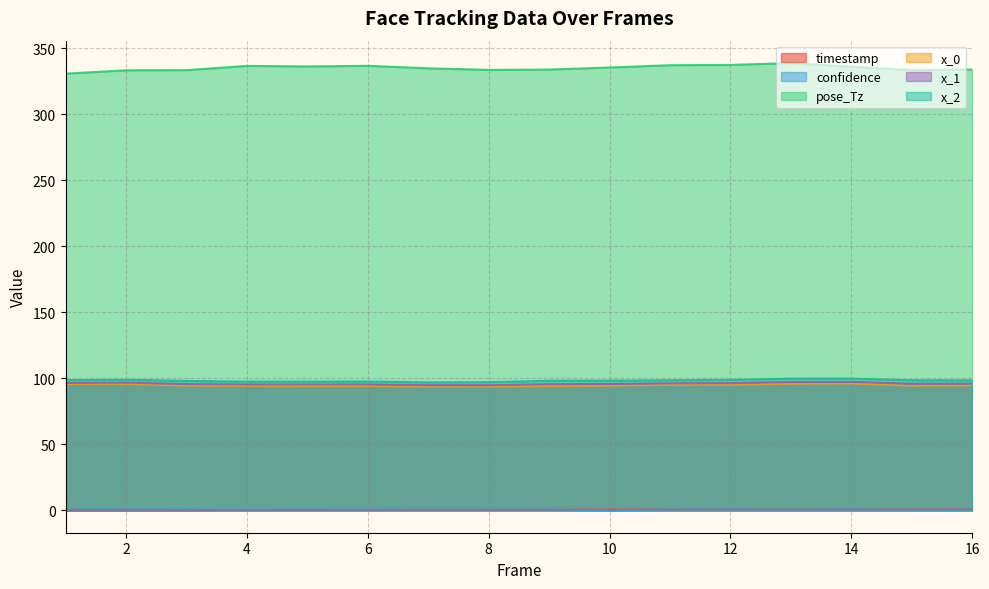

How many data points in timestamp are above 0?

15